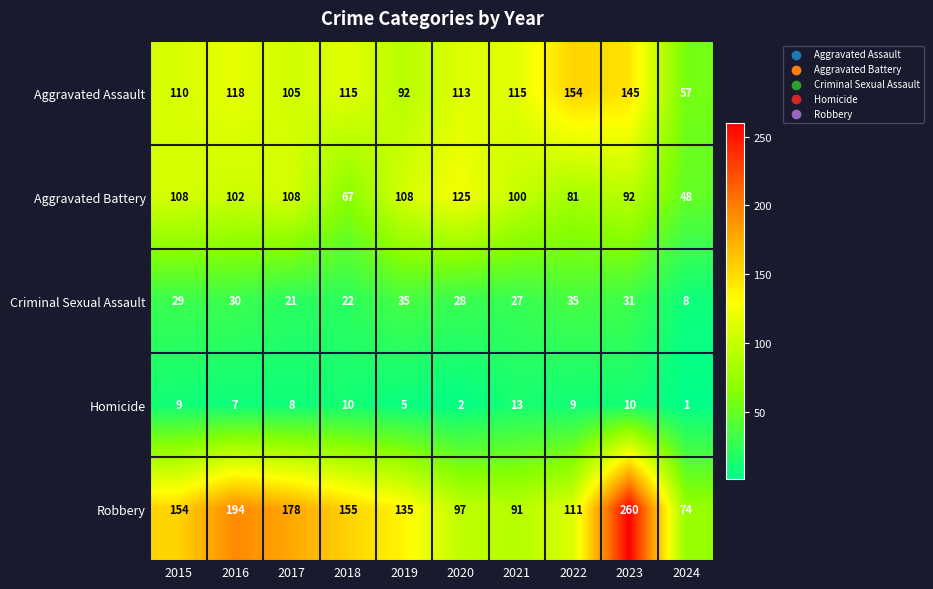

Rank the series by their maximum value, from highest to lowest.

Robbery, Aggravated Assault, Aggravated Battery, Criminal Sexual Assault, Homicide